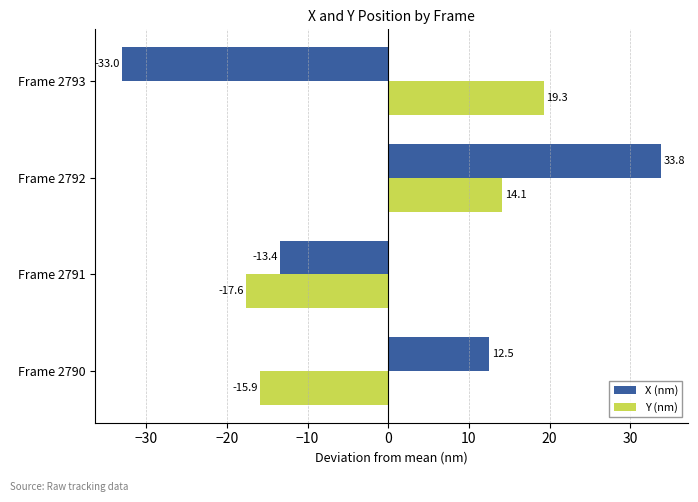

How many data points in Y (nm) are less than 14?

2